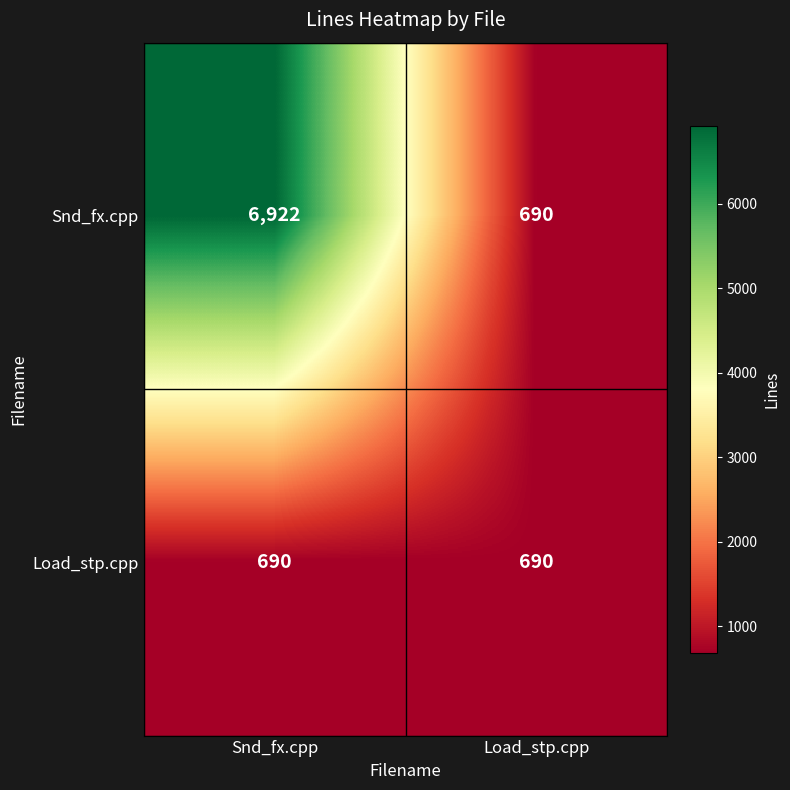

What is the sum of all Snd_fx.cpp values?

7612